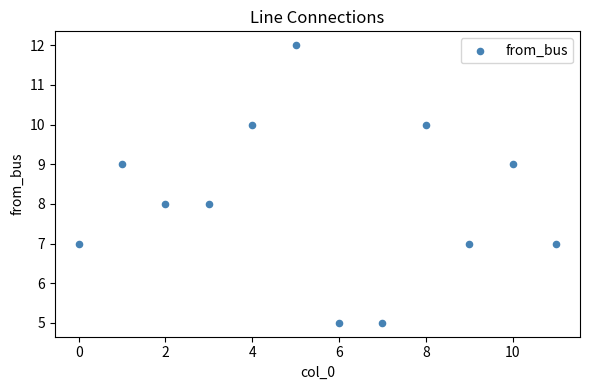

What is the average Y value?

8